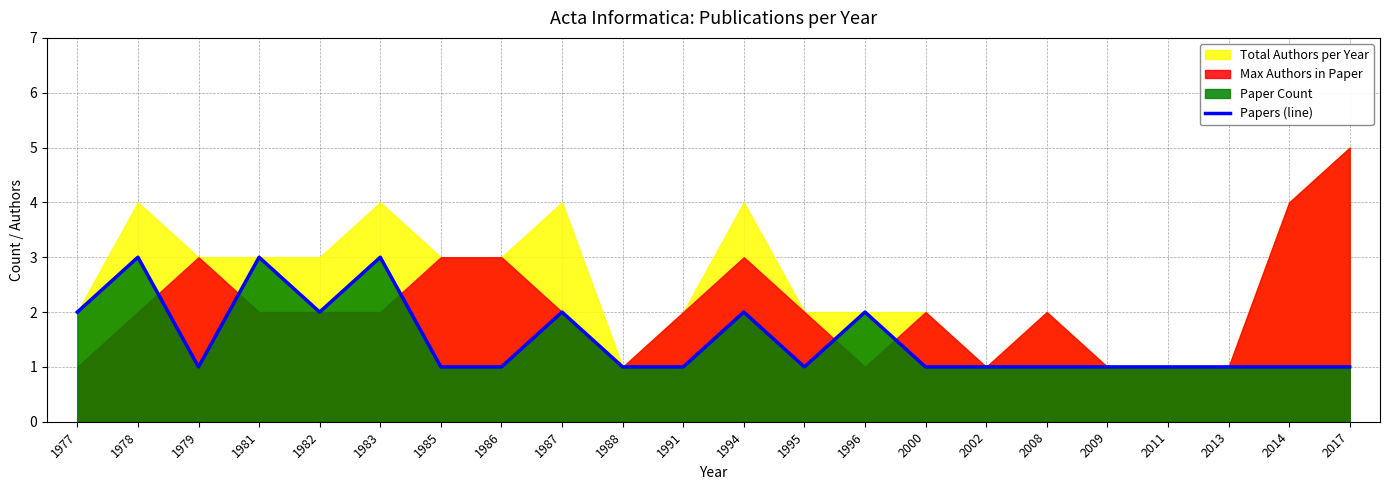

How many lines are shown in the chart?

1